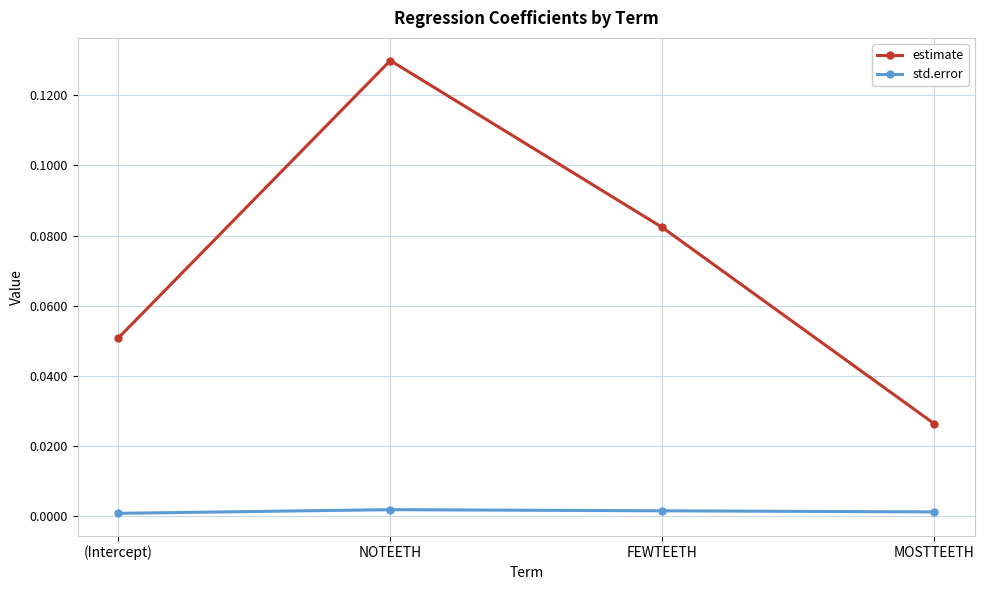

How many interior local peaks does the estimate series have?

1